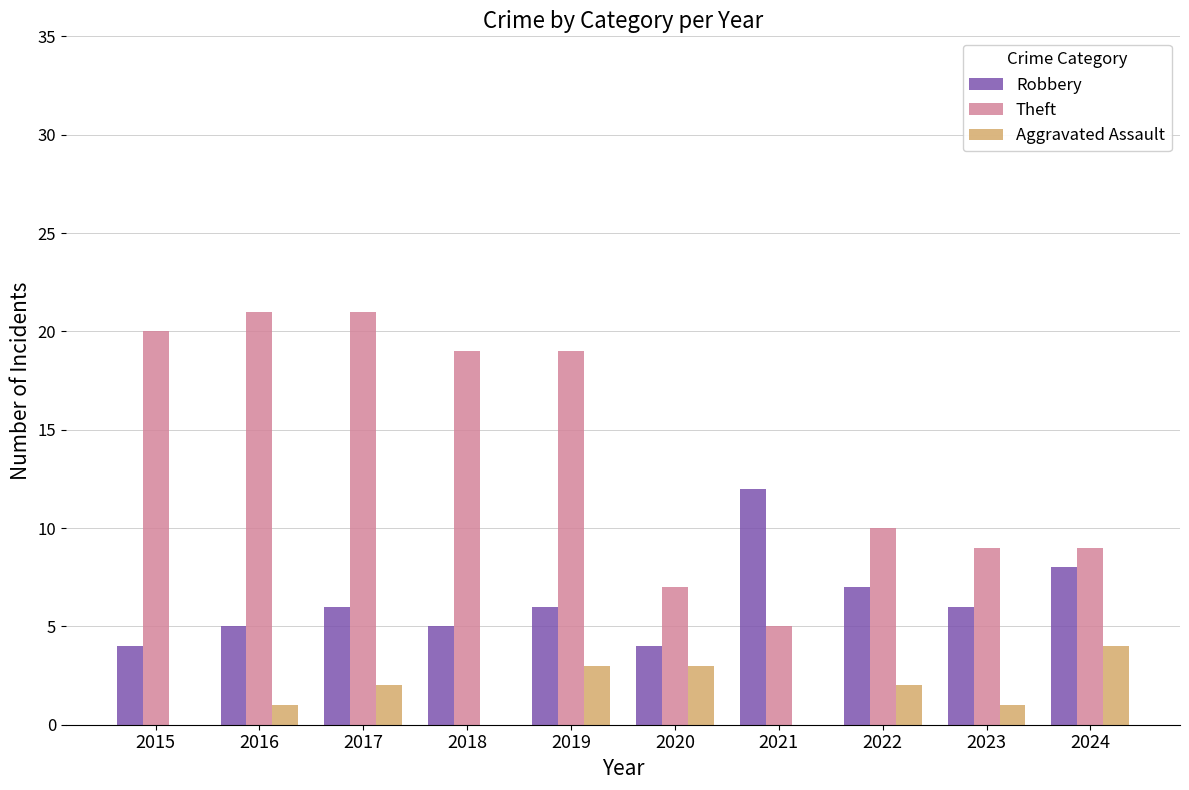

At which label is Theft closest to 13?

2022